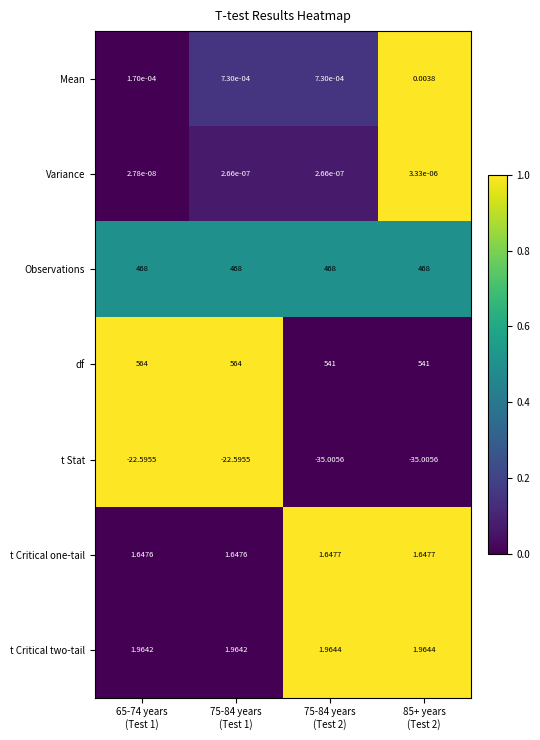

Which series has the largest total across all categories?

df